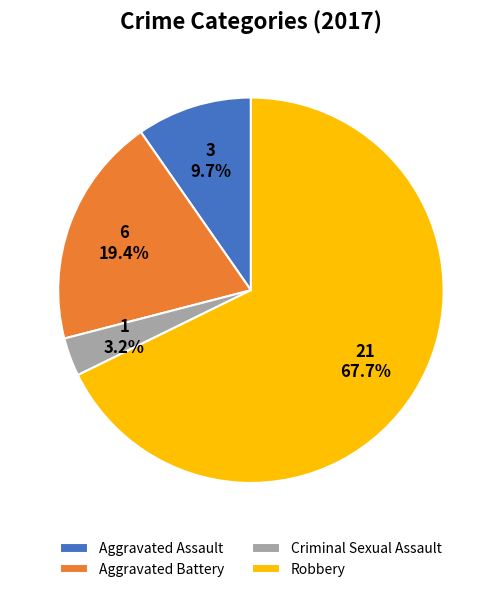

What portion of the pie excludes Criminal Sexual Assault?

96.8%